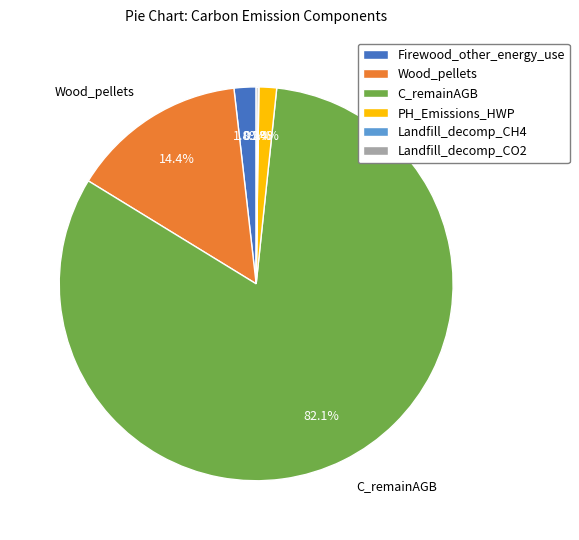

Is there a majority slice in this chart?

Yes